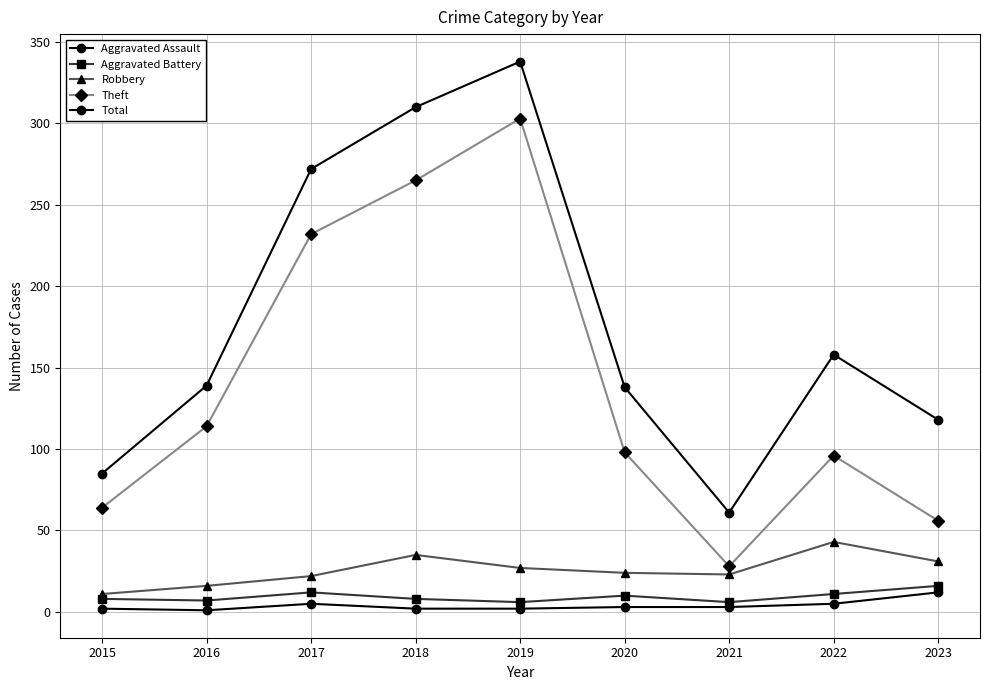

Is it true that Total equals 138 at 2020?

True